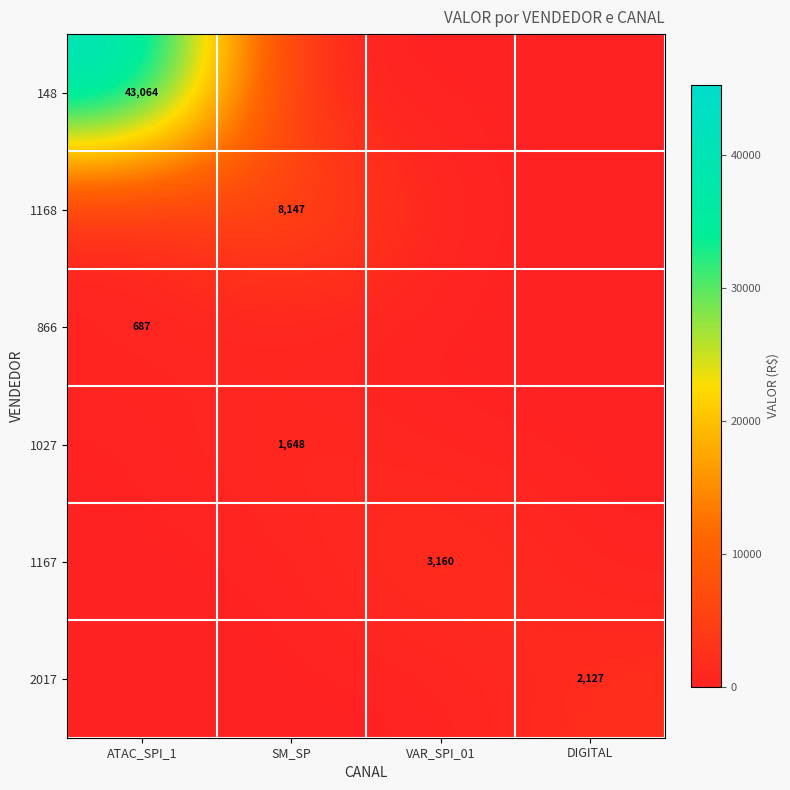

The 1168 series shows 8147 at SM_SP. True or false?

True